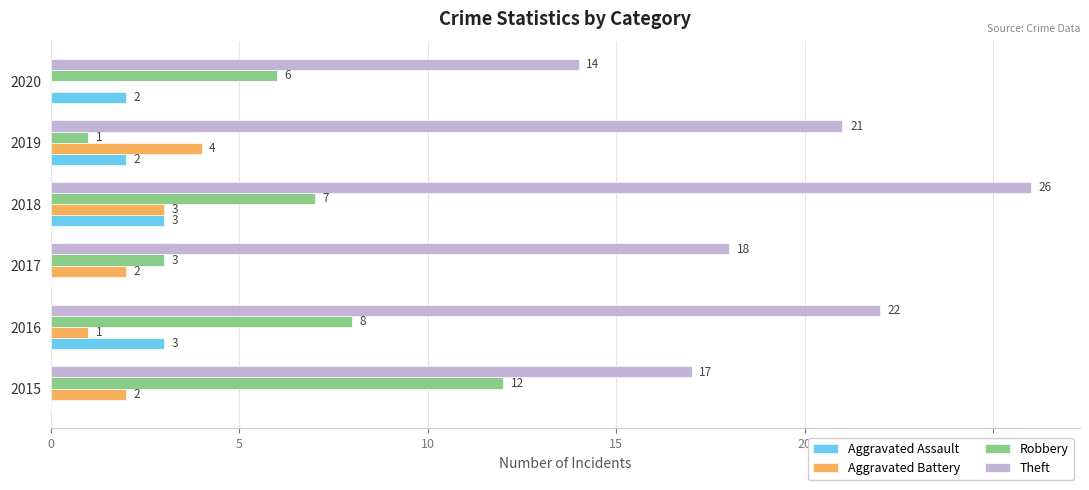

What is the sum of all Aggravated Battery values?

12